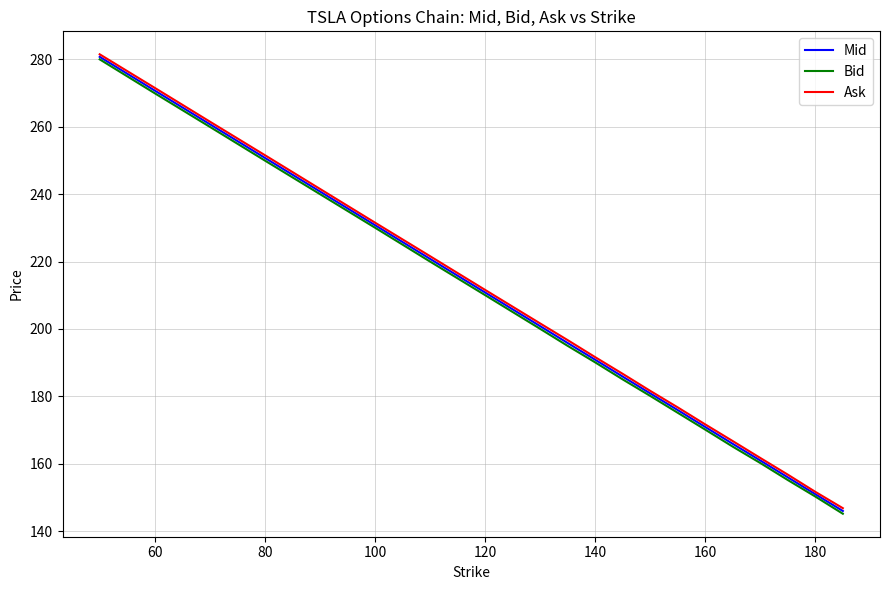

Does the chart have visible grid lines?

Yes